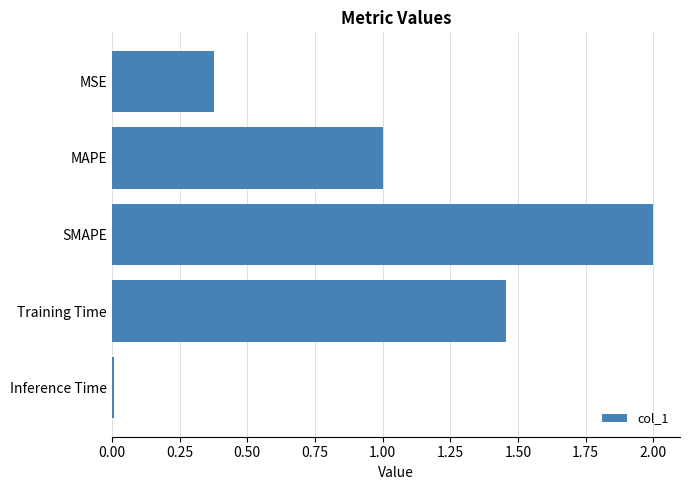

True or false: the data shows 0.3 at MAPE.

False